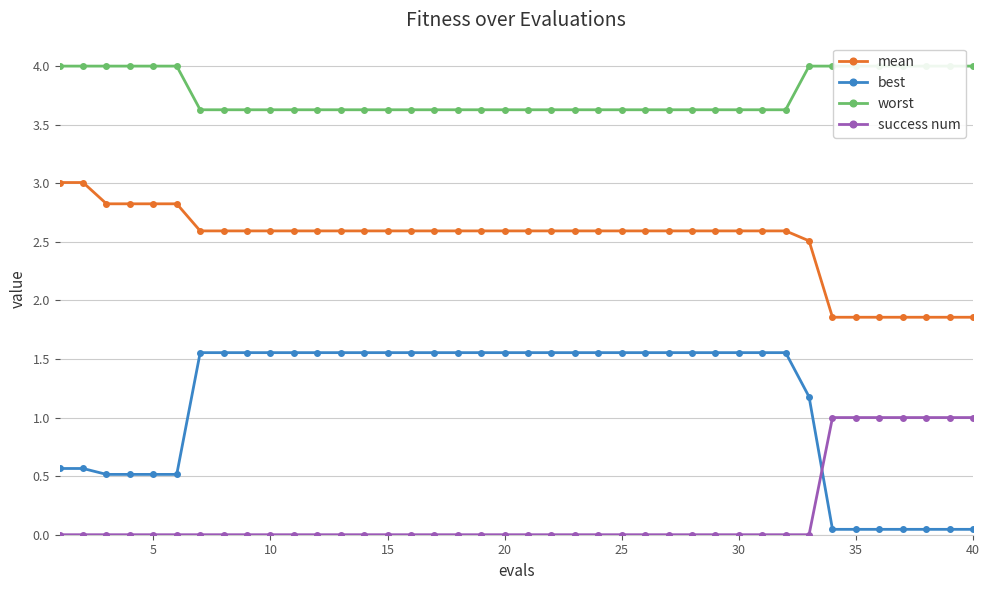

How many times do best and success num cross each other?

1